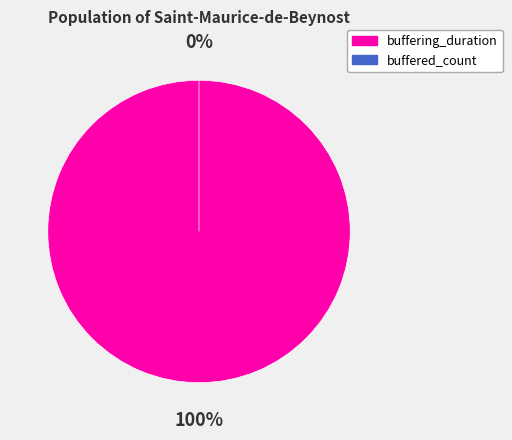

How many slices are in this pie chart?

2